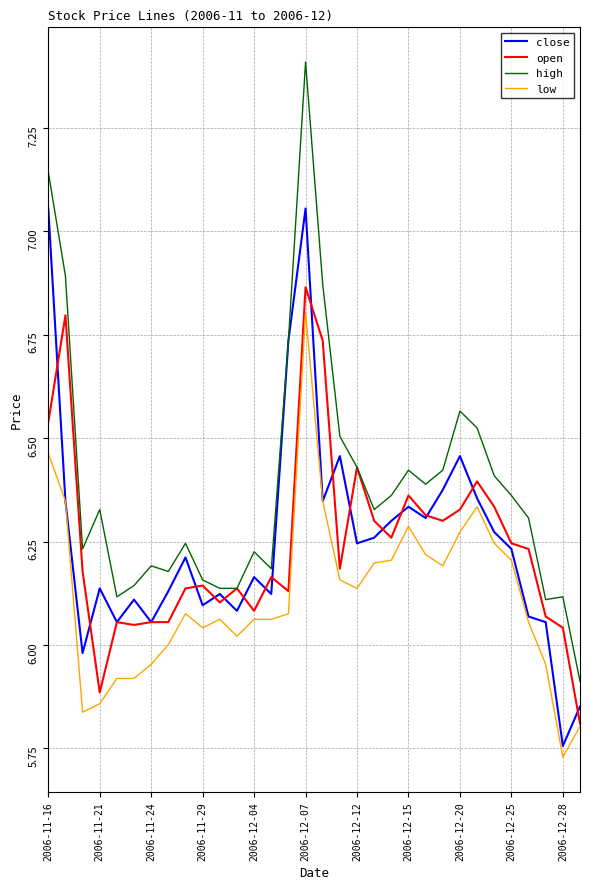

True or false: low and high intersect in this chart.

False